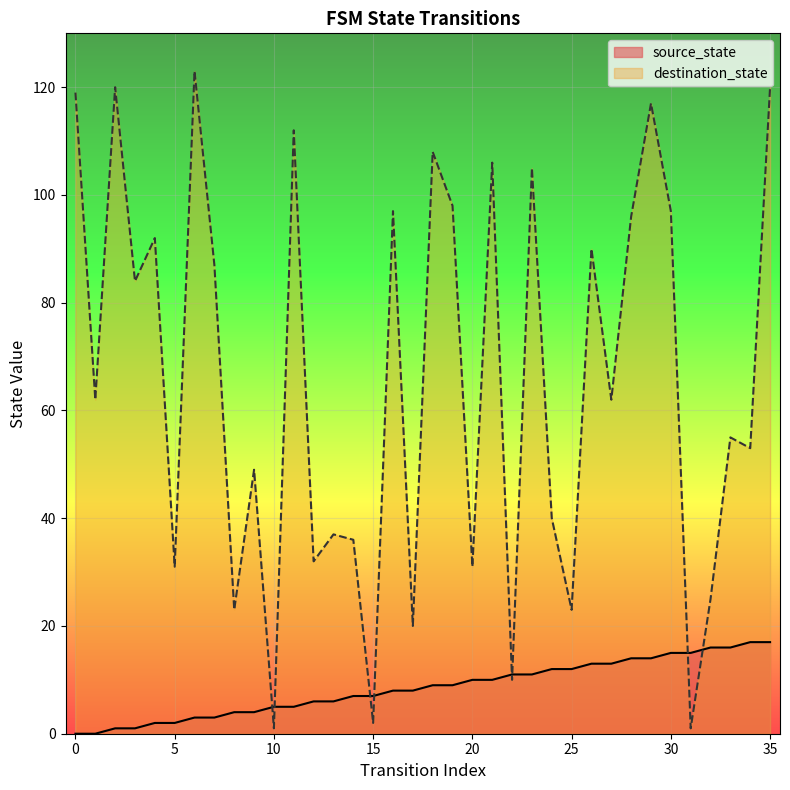

How many interior local peaks does the destination_state series have?

13